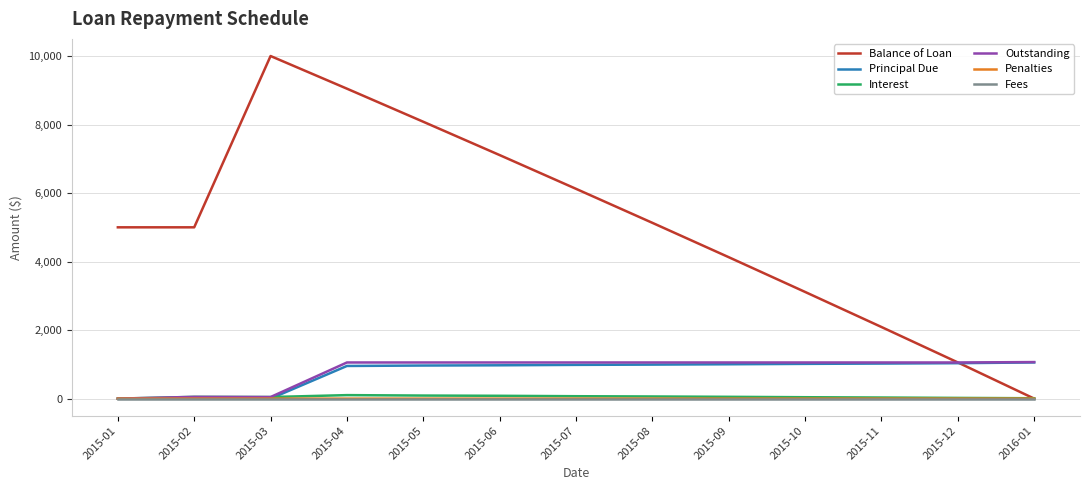

What value does the Interest series have at 2015-05?

89.2